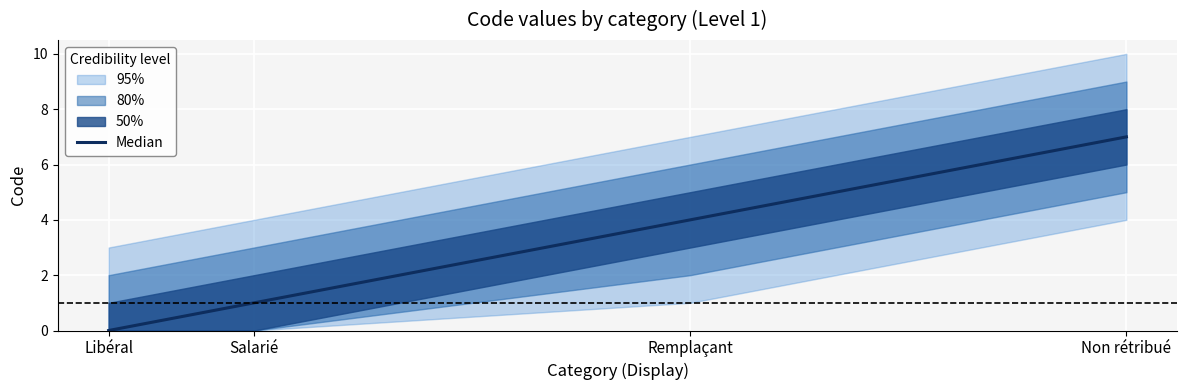

Reading right to left, extract all data points from this chart.

7	4	1	0